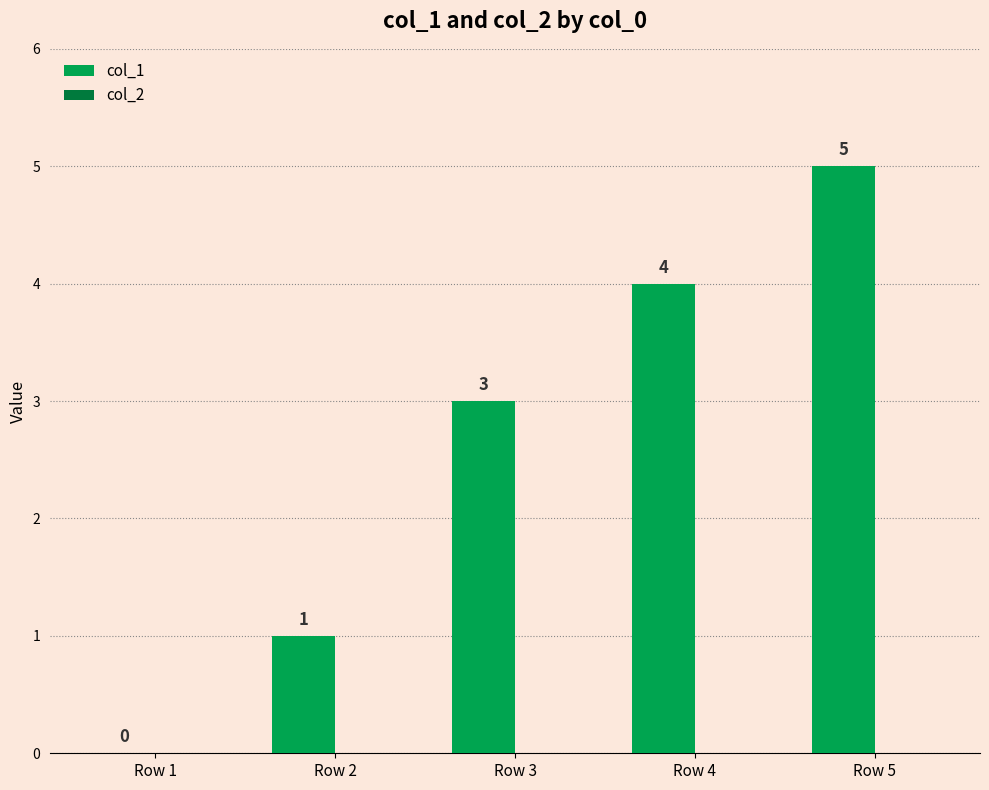

What is the change in value from Row 4 to Row 5?

+1